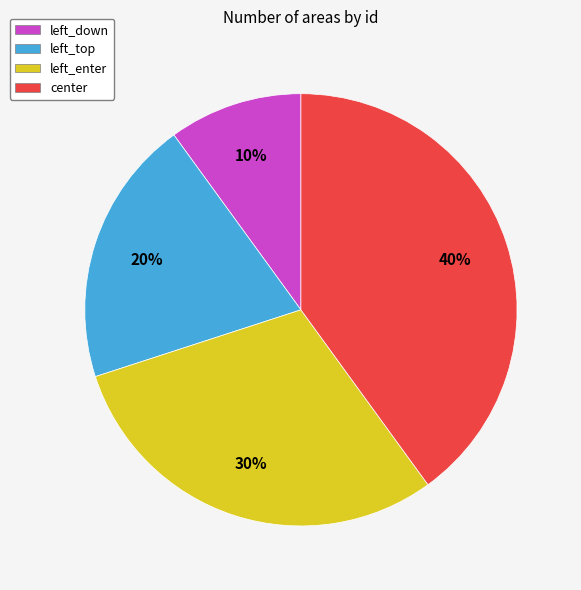

Combined, do left_down and left_enter account for over 50%?

No